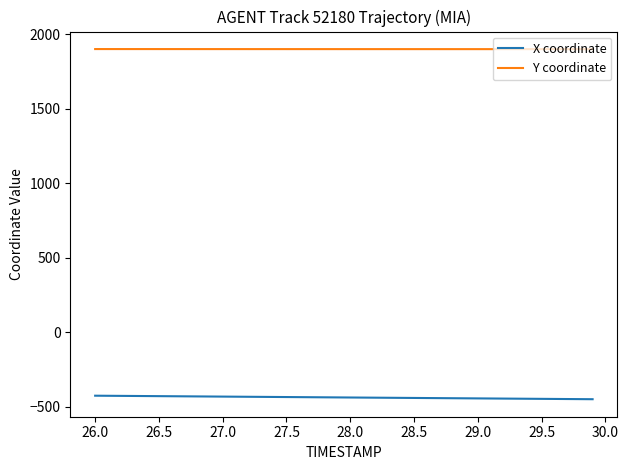

What is the lowest value of the X coordinate series?

-449.0